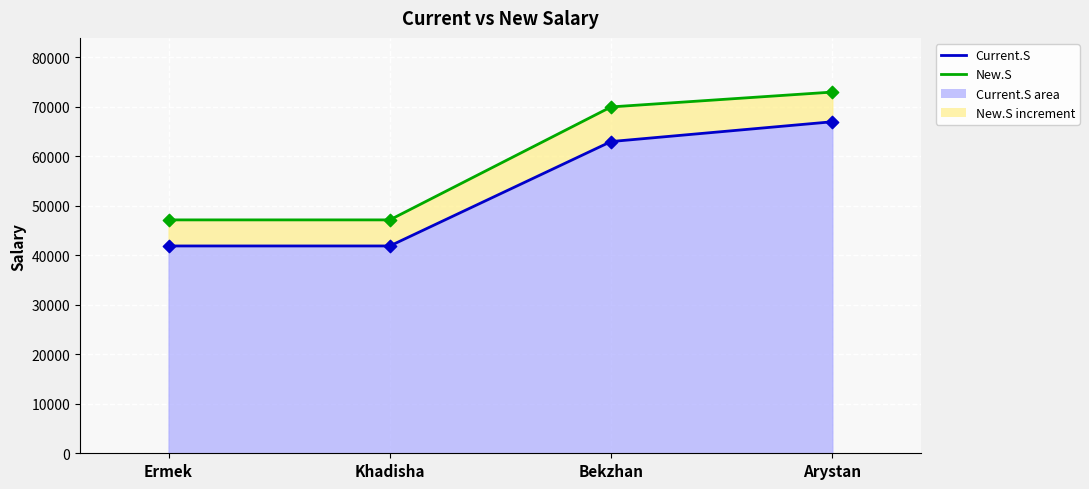

Which series contains the lowest Y value?

Current.S